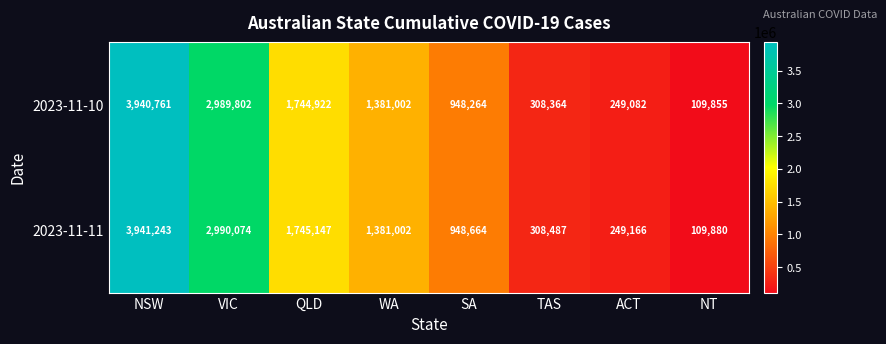

What is the total value across all series at TAS?

616851